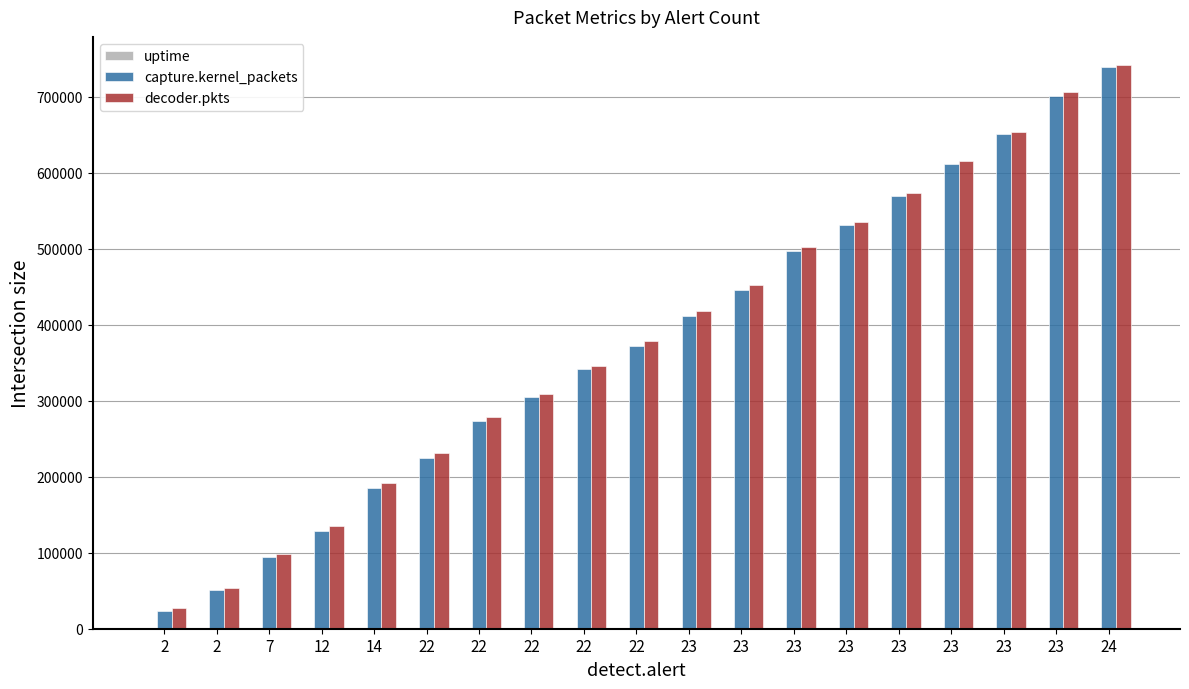

Are the bars grouped side by side (vs. stacked)?

Yes